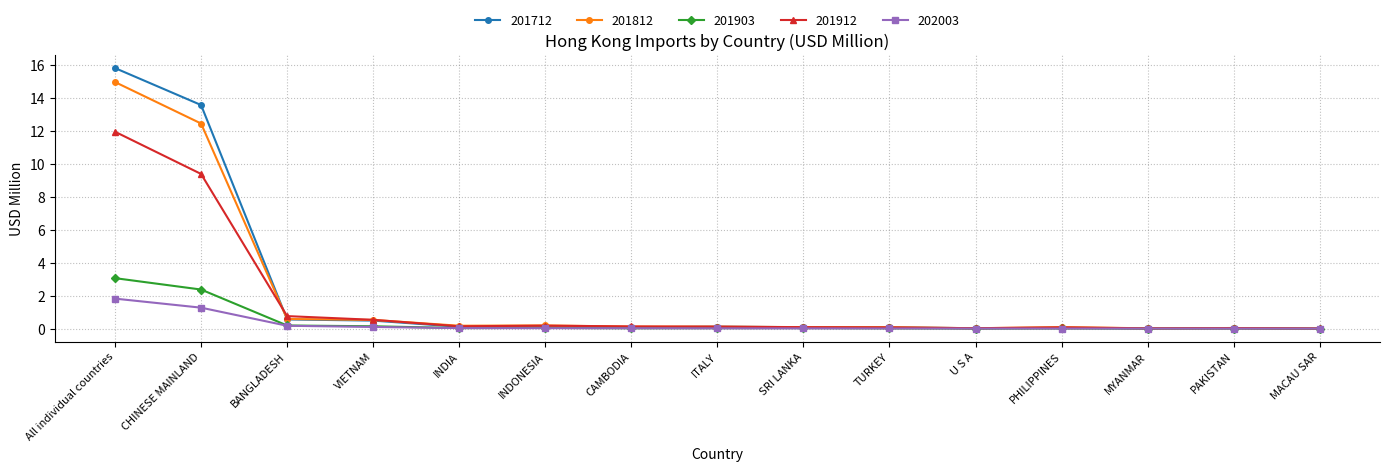

Rank the series by their maximum value, from lowest to highest.

202003, 201903, 201912, 201812, 201712